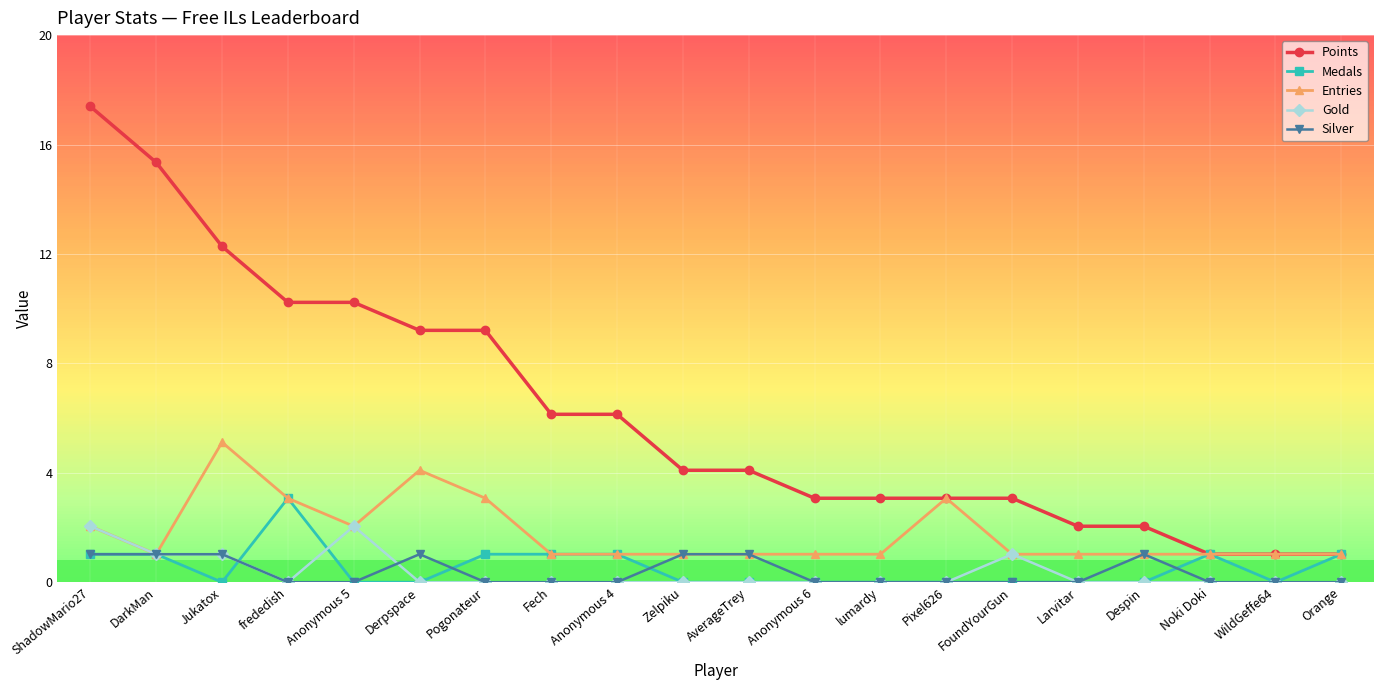

What is the difference between the second highest and second lowest values in the Points series?

14